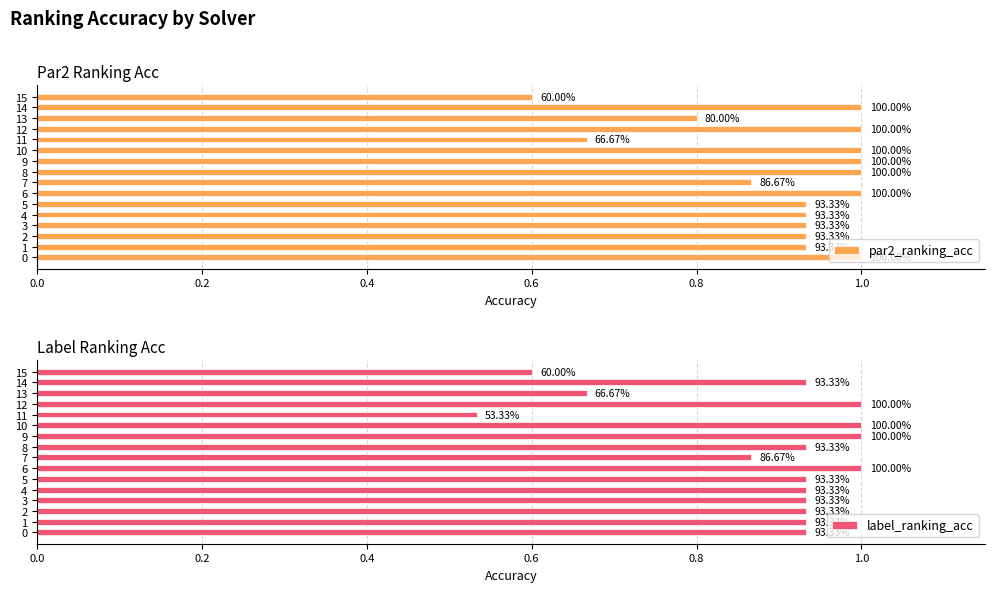

Rank the series by their maximum value, from lowest to highest.

par2_ranking_acc, label_ranking_acc